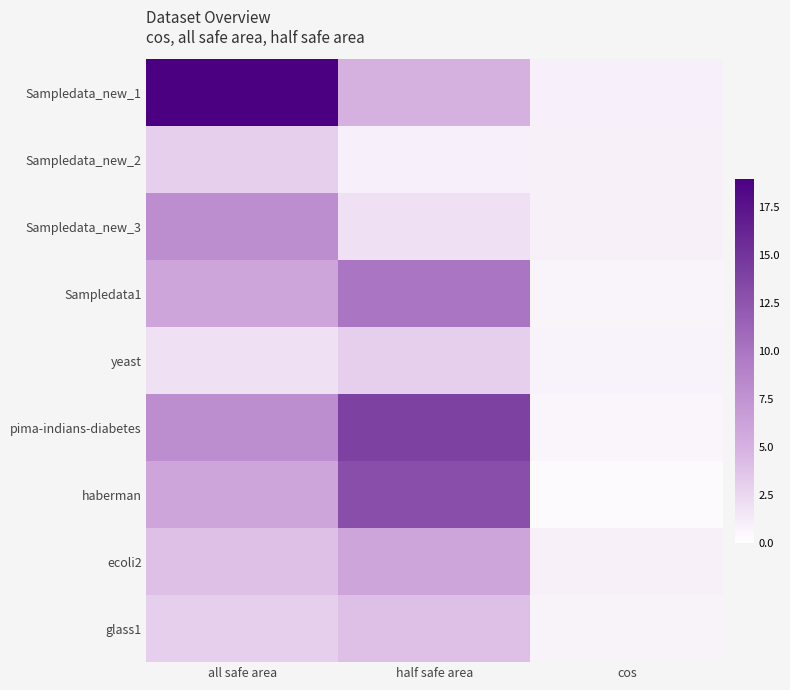

How many distinct data groups are displayed?

9